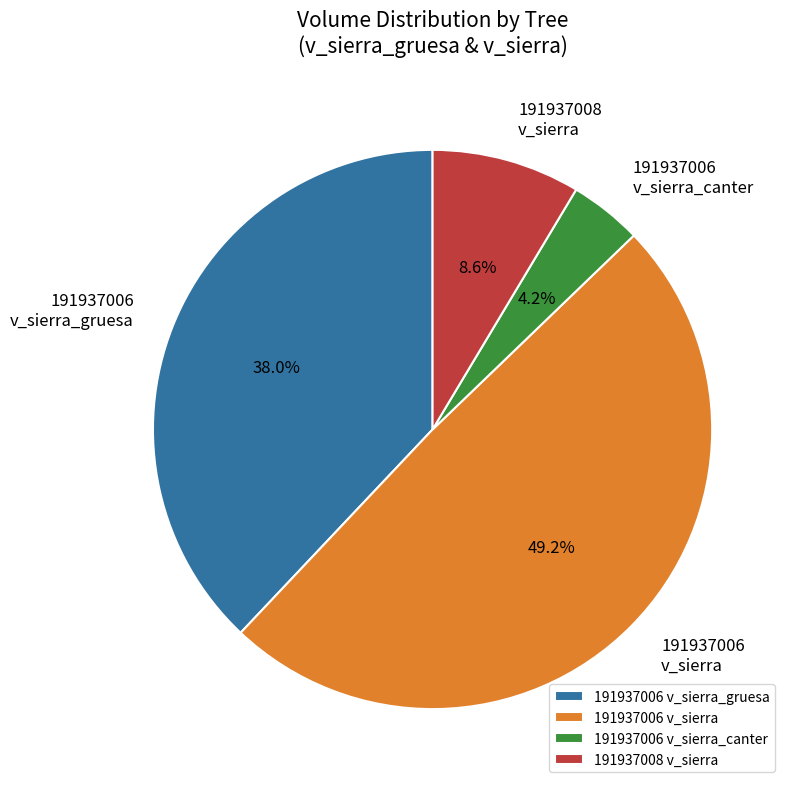

How many segments does this pie chart have?

4